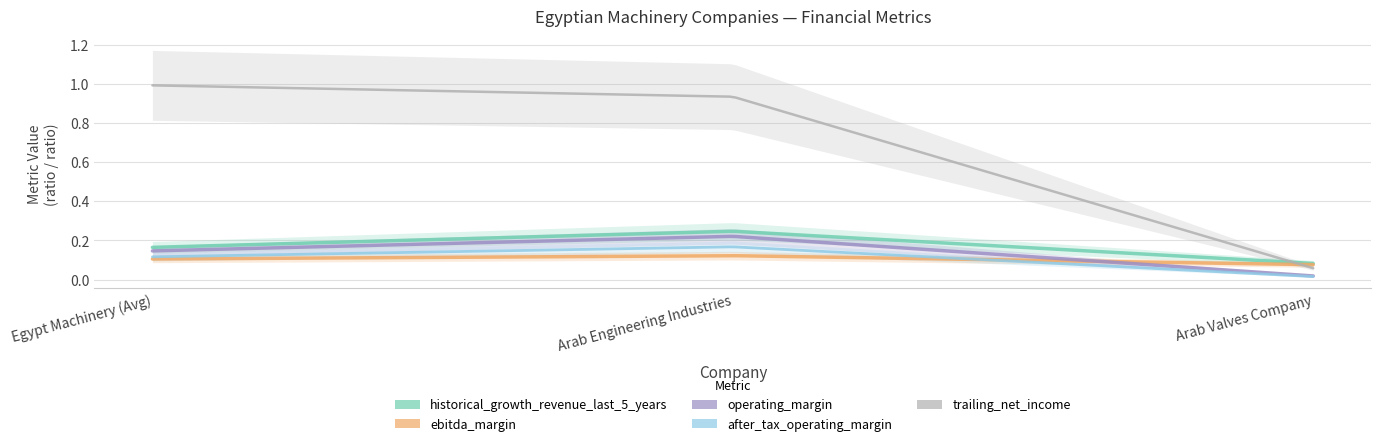

How many lines are shown in the chart?

6